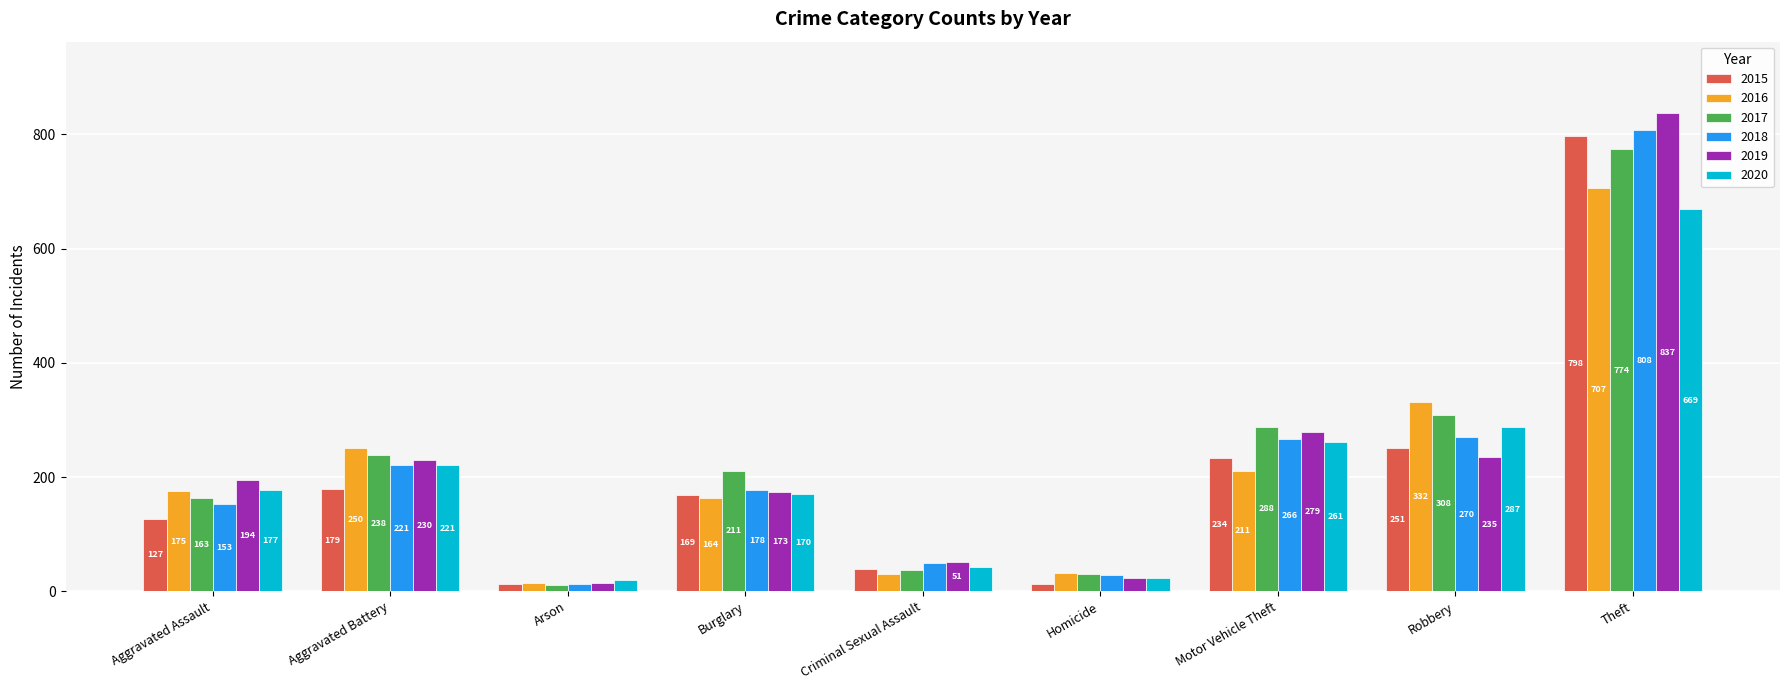

What is the spread (max minus min) of values at Arson?

9